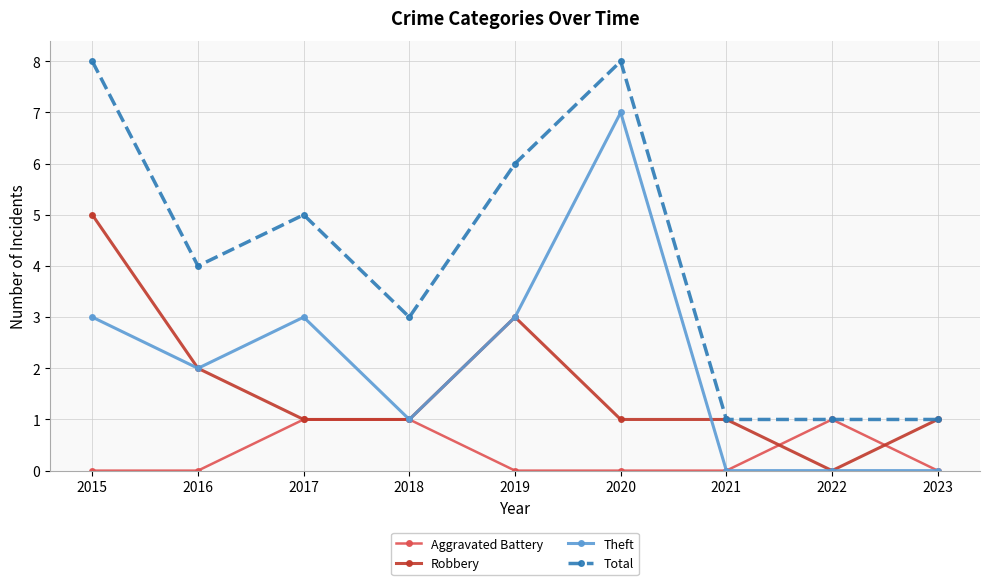

What is the average value of the Total series?

4